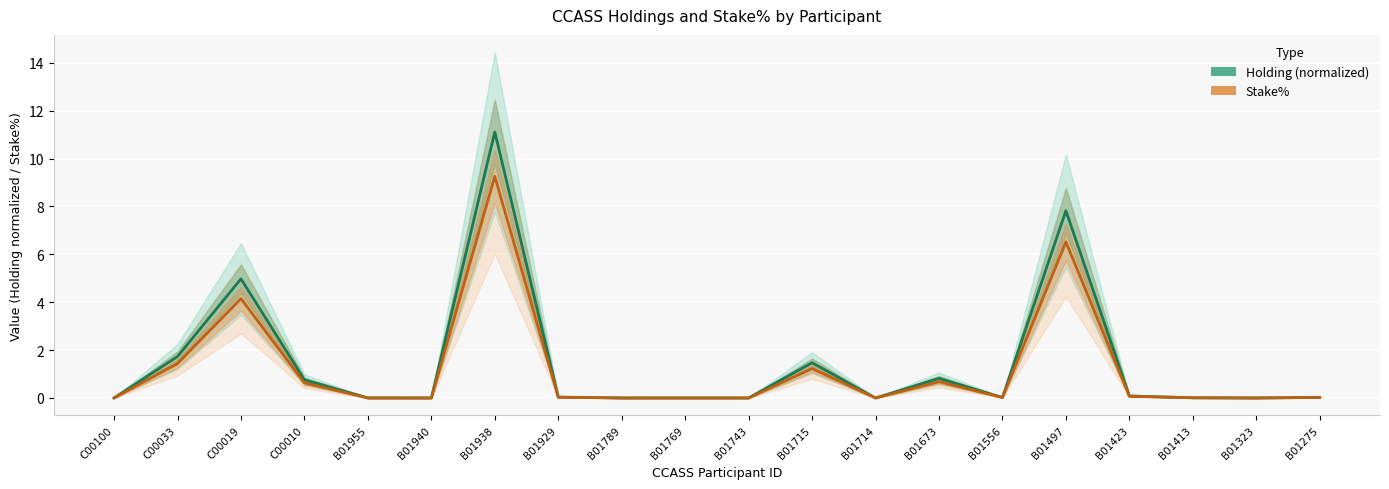

Which series has the largest total across all categories?

Holding (normalized)